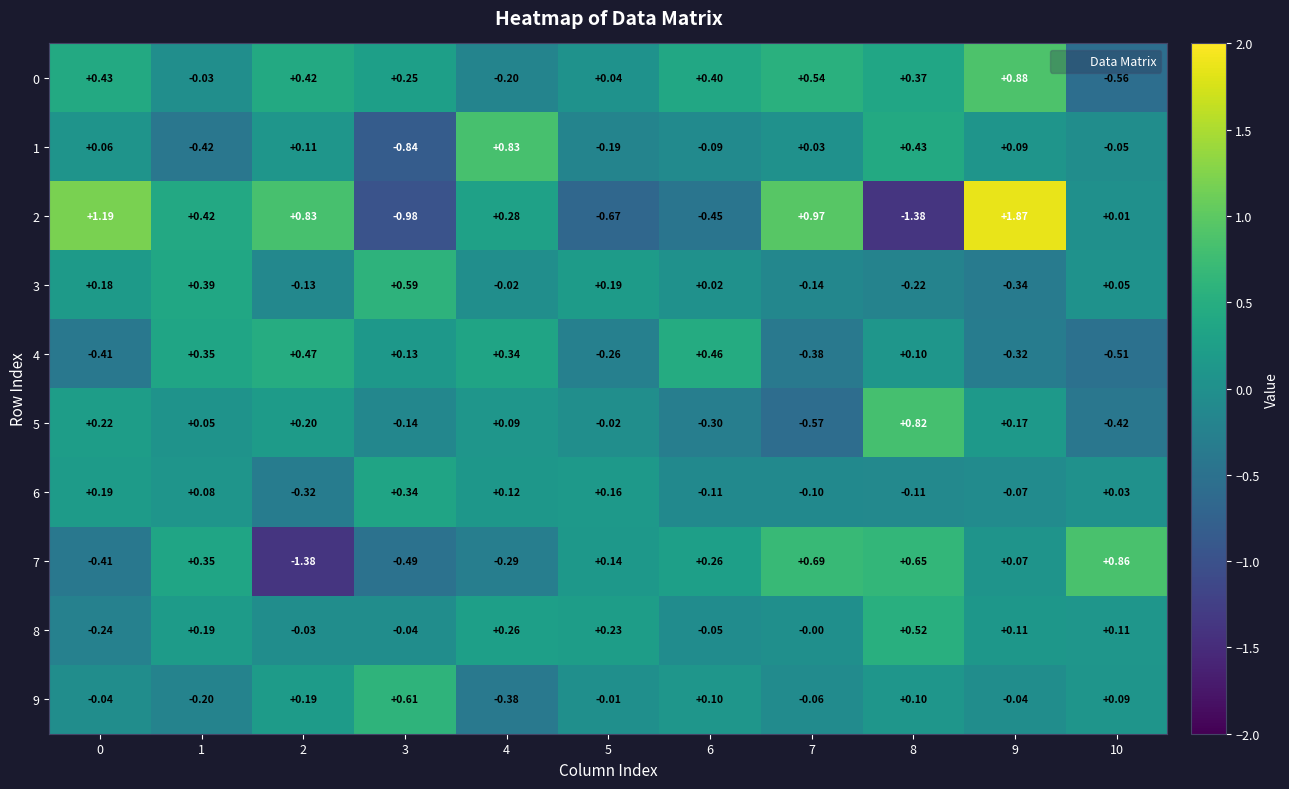

Which series has the widest spread of values?

2